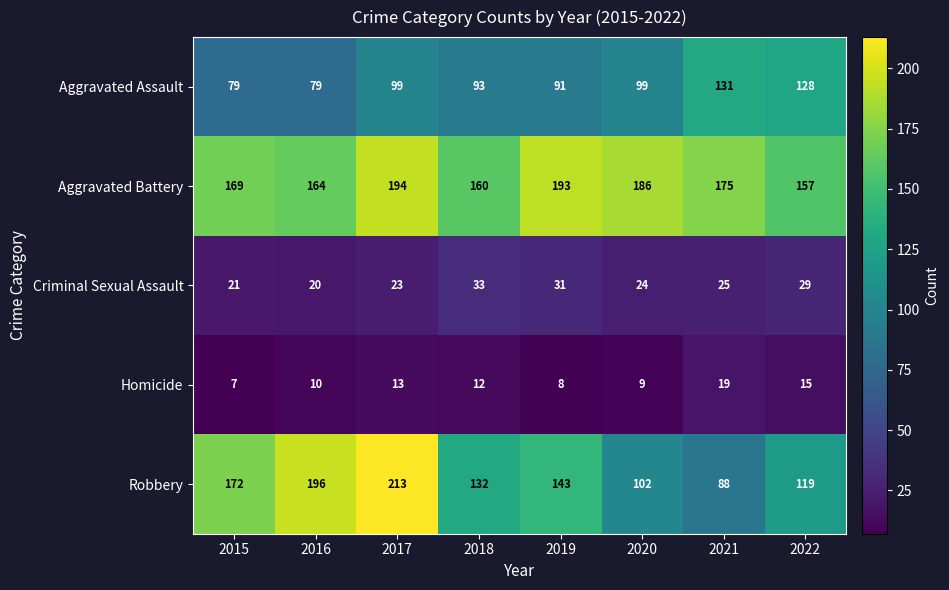

At how many categories does at least one series exceed 171?

6